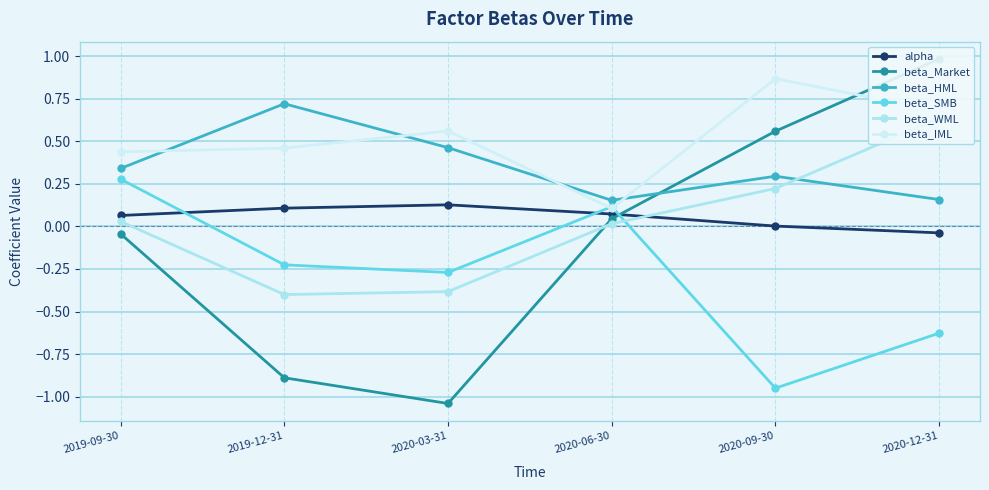

What is the sum of the alpha values at 2019-09-30 and 2020-06-30?

0.1